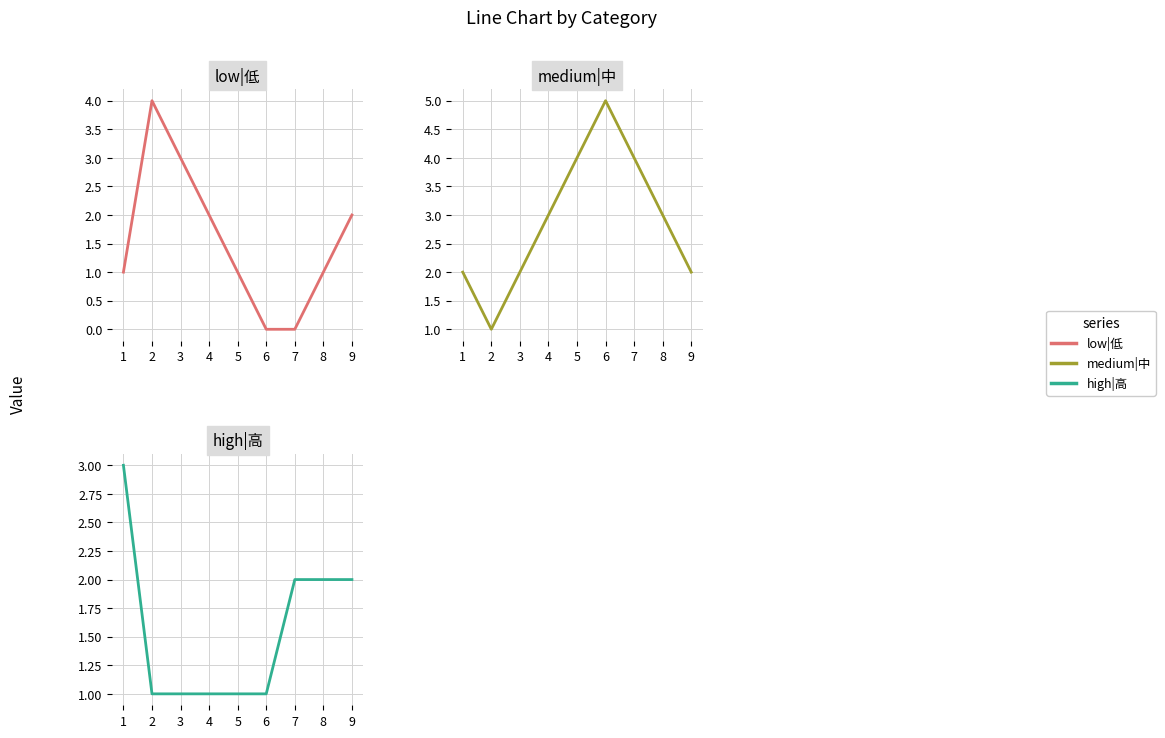

Is it true that high|高 equals 1 at 7?

False